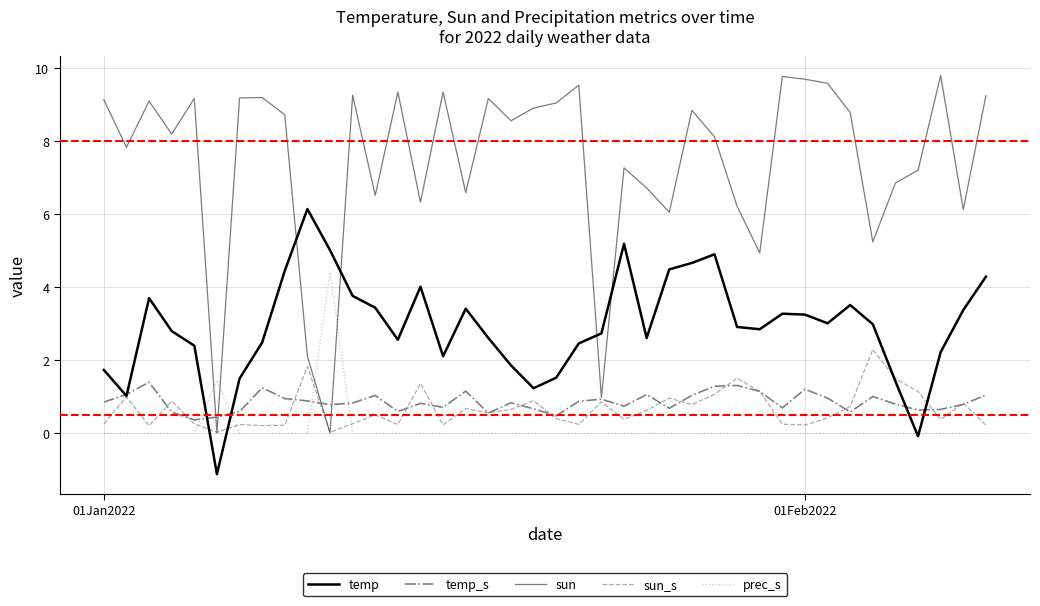

What is the minimum value shown in the chart?

-1.1